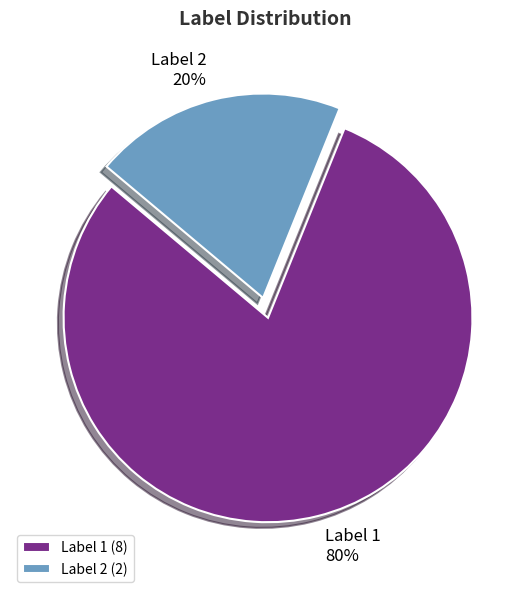

Does Label 1 account for over 50% of the chart?

Yes